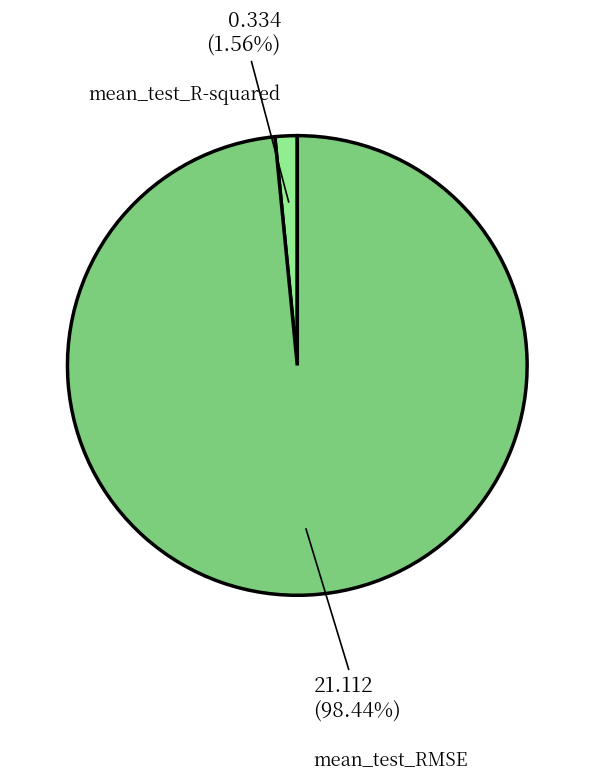

True or false: mean_test_RMSE accounts for 98% of the total.

True